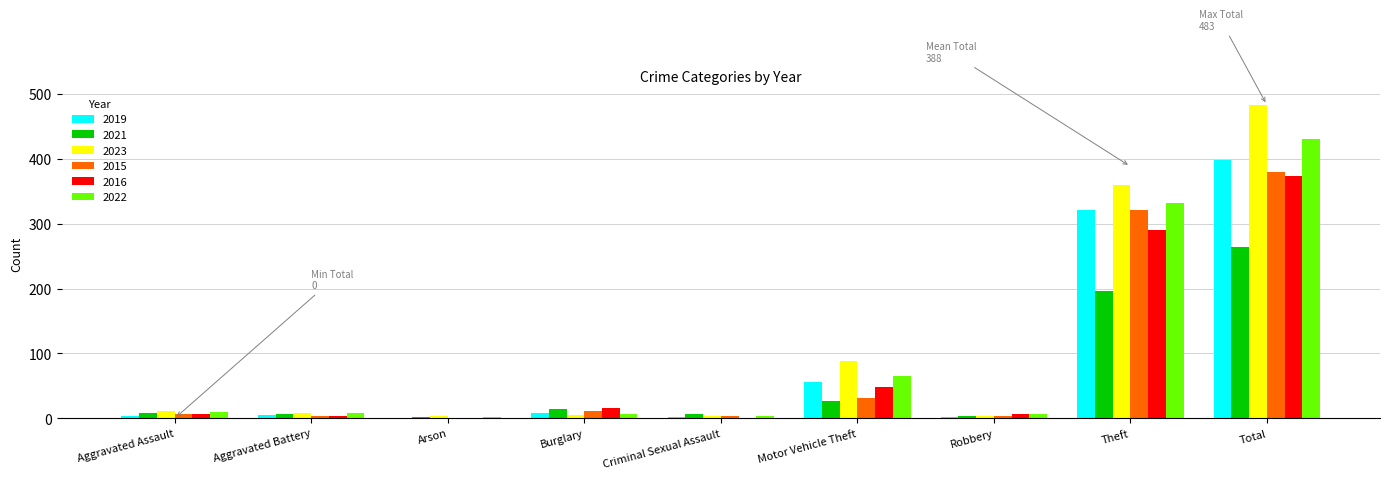

At which category does the chart reach its peak across all series?

Total